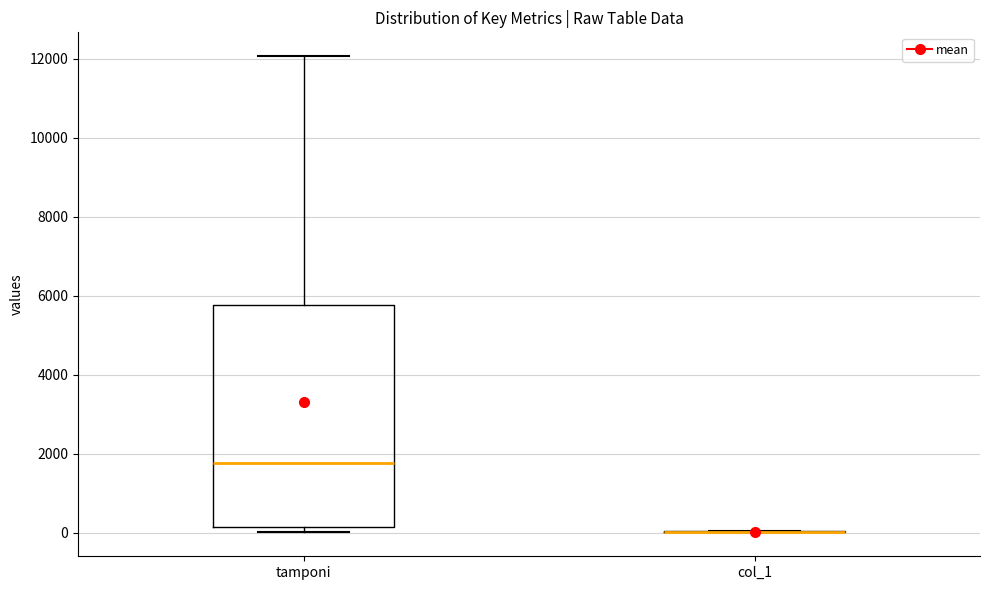

Reading left to right, transcribe this box plot: for each box, give where its median line is, the range the box spans, and where its two whiskers end, as read against the y-axis. The values are not printed on the chart, so give them approximately, as read against the axis.

tamponi: median 1800, box 200 to 5800, whiskers 0 to 12000
col_1: box collapsed to a line at 0, whiskers 0 to 0